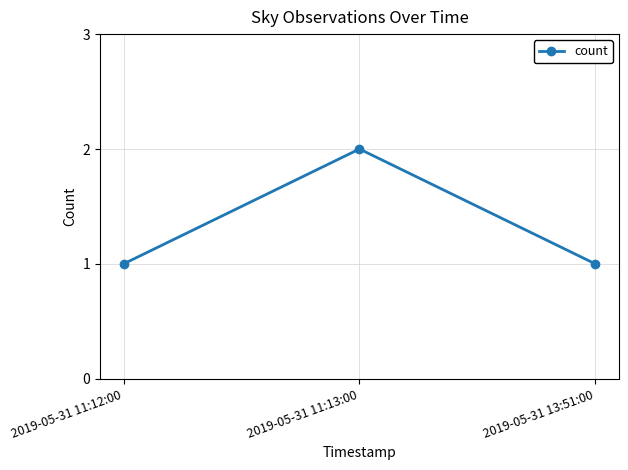

What is the change in value from 2019-05-31 11:12:00 to 2019-05-31 11:13:00?

+1